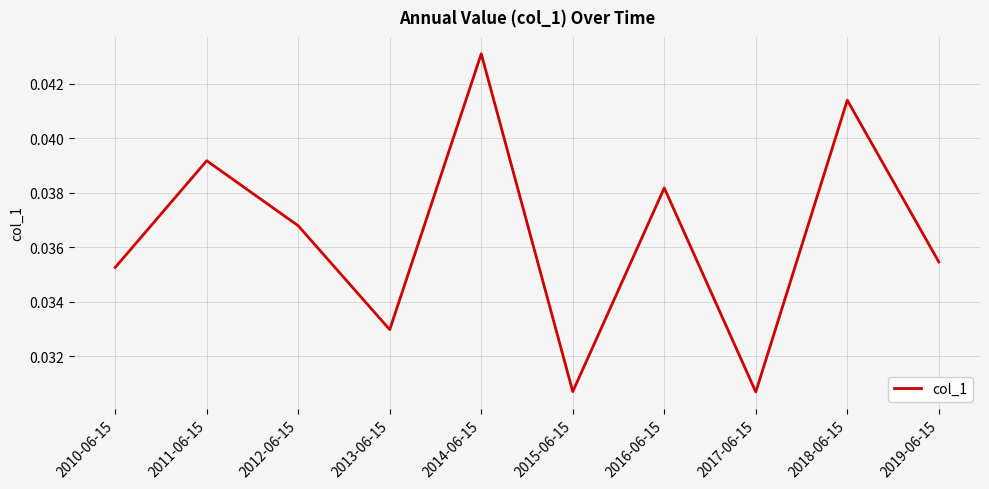

Which has a higher value, 2012-06-15 or 2019-06-15?

2012-06-15